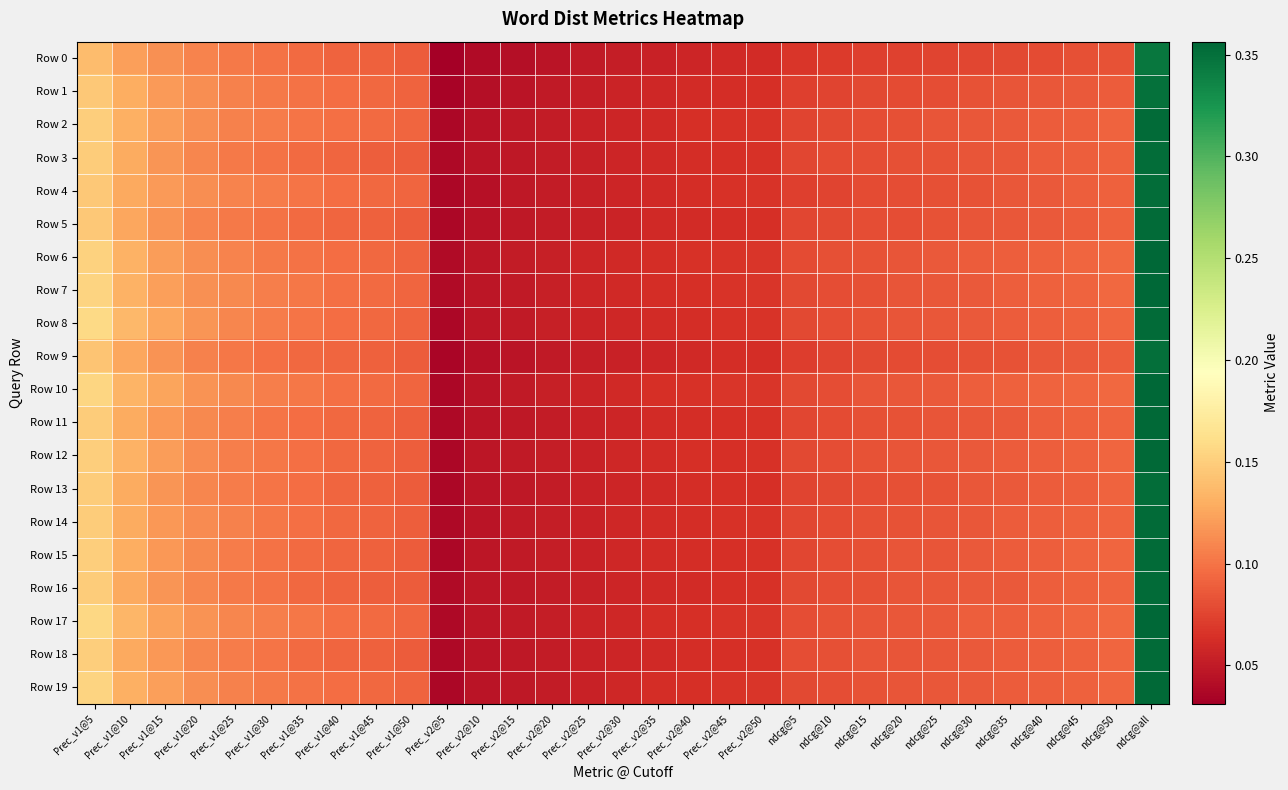

Reading right to left, what are all the values shown in this chart?

Row 0: ndcg@all=0.3	ndcg@50=0.1	ndcg@45=0.1	ndcg@40=0.1	ndcg@35=0.1	ndcg@30=0.1	ndcg@25=0.1	ndcg@20=0.1	ndcg@15=0.1	ndcg@10=0.1	ndcg@5=0.1	Prec_v2@50=0.1	Prec_v2@45=0.1	Prec_v2@40=0.1	Prec_v2@35=0.1	Prec_v2@30=0.1	Prec_v2@25=0.0	Prec_v2@20=0.0	Prec_v2@15=0.0	Prec_v2@10=0.0	Prec_v2@5=0.0	Prec_v1@50=0.1	Prec_v1@45=0.1	Prec_v1@40=0.1	Prec_v1@35=0.1	Prec_v1@30=0.1	Prec_v1@25=0.1	Prec_v1@20=0.1	Prec_v1@15=0.1	Prec_v1@10=0.1	Prec_v1@5=0.1
Row 1: ndcg@all=0.3	ndcg@50=0.1	ndcg@45=0.1	ndcg@40=0.1	ndcg@35=0.1	ndcg@30=0.1	ndcg@25=0.1	ndcg@20=0.1	ndcg@15=0.1	ndcg@10=0.1	ndcg@5=0.1	Prec_v2@50=0.1	Prec_v2@45=0.1	Prec_v2@40=0.1	Prec_v2@35=0.1	Prec_v2@30=0.1	Prec_v2@25=0.1	Prec_v2@20=0.0	Prec_v2@15=0.0	Prec_v2@10=0.0	Prec_v2@5=0.0	Prec_v1@50=0.1	Prec_v1@45=0.1	Prec_v1@40=0.1	Prec_v1@35=0.1	Prec_v1@30=0.1	Prec_v1@25=0.1	Prec_v1@20=0.1	Prec_v1@15=0.1	Prec_v1@10=0.1	Prec_v1@5=0.1
Row 2: ndcg@all=0.4	ndcg@50=0.1	ndcg@45=0.1	ndcg@40=0.1	ndcg@35=0.1	ndcg@30=0.1	ndcg@25=0.1	ndcg@20=0.1	ndcg@15=0.1	ndcg@10=0.1	ndcg@5=0.1	Prec_v2@50=0.1	Prec_v2@45=0.1	Prec_v2@40=0.1	Prec_v2@35=0.1	Prec_v2@30=0.1	Prec_v2@25=0.1	Prec_v2@20=0.1	Prec_v2@15=0.0	Prec_v2@10=0.0	Prec_v2@5=0.0	Prec_v1@50=0.1	Prec_v1@45=0.1	Prec_v1@40=0.1	Prec_v1@35=0.1	Prec_v1@30=0.1	Prec_v1@25=0.1	Prec_v1@20=0.1	Prec_v1@15=0.1	Prec_v1@10=0.1	Prec_v1@5=0.2
Row 3: ndcg@all=0.4	ndcg@50=0.1	ndcg@45=0.1	ndcg@40=0.1	ndcg@35=0.1	ndcg@30=0.1	ndcg@25=0.1	ndcg@20=0.1	ndcg@15=0.1	ndcg@10=0.1	ndcg@5=0.1	Prec_v2@50=0.1	Prec_v2@45=0.1	Prec_v2@40=0.1	Prec_v2@35=0.1	Prec_v2@30=0.1	Prec_v2@25=0.1	Prec_v2@20=0.1	Prec_v2@15=0.0	Prec_v2@10=0.0	Prec_v2@5=0.0	Prec_v1@50=0.1	Prec_v1@45=0.1	Prec_v1@40=0.1	Prec_v1@35=0.1	Prec_v1@30=0.1	Prec_v1@25=0.1	Prec_v1@20=0.1	Prec_v1@15=0.1	Prec_v1@10=0.1	Prec_v1@5=0.1
Row 4: ndcg@all=0.4	ndcg@50=0.1	ndcg@45=0.1	ndcg@40=0.1	ndcg@35=0.1	ndcg@30=0.1	ndcg@25=0.1	ndcg@20=0.1	ndcg@15=0.1	ndcg@10=0.1	ndcg@5=0.1	Prec_v2@50=0.1	Prec_v2@45=0.1	Prec_v2@40=0.1	Prec_v2@35=0.1	Prec_v2@30=0.1	Prec_v2@25=0.1	Prec_v2@20=0.1	Prec_v2@15=0.0	Prec_v2@10=0.0	Prec_v2@5=0.0	Prec_v1@50=0.1	Prec_v1@45=0.1	Prec_v1@40=0.1	Prec_v1@35=0.1	Prec_v1@30=0.1	Prec_v1@25=0.1	Prec_v1@20=0.1	Prec_v1@15=0.1	Prec_v1@10=0.1	Prec_v1@5=0.1
Row 5: ndcg@all=0.4	ndcg@50=0.1	ndcg@45=0.1	ndcg@40=0.1	ndcg@35=0.1	ndcg@30=0.1	ndcg@25=0.1	ndcg@20=0.1	ndcg@15=0.1	ndcg@10=0.1	ndcg@5=0.1	Prec_v2@50=0.1	Prec_v2@45=0.1	Prec_v2@40=0.1	Prec_v2@35=0.1	Prec_v2@30=0.1	Prec_v2@25=0.1	Prec_v2@20=0.1	Prec_v2@15=0.0	Prec_v2@10=0.0	Prec_v2@5=0.0	Prec_v1@50=0.1	Prec_v1@45=0.1	Prec_v1@40=0.1	Prec_v1@35=0.1	Prec_v1@30=0.1	Prec_v1@25=0.1	Prec_v1@20=0.1	Prec_v1@15=0.1	Prec_v1@10=0.1	Prec_v1@5=0.1
Row 6: ndcg@all=0.4	ndcg@50=0.1	ndcg@45=0.1	ndcg@40=0.1	ndcg@35=0.1	ndcg@30=0.1	ndcg@25=0.1	ndcg@20=0.1	ndcg@15=0.1	ndcg@10=0.1	ndcg@5=0.1	Prec_v2@50=0.1	Prec_v2@45=0.1	Prec_v2@40=0.1	Prec_v2@35=0.1	Prec_v2@30=0.1	Prec_v2@25=0.1	Prec_v2@20=0.1	Prec_v2@15=0.1	Prec_v2@10=0.0	Prec_v2@5=0.0	Prec_v1@50=0.1	Prec_v1@45=0.1	Prec_v1@40=0.1	Prec_v1@35=0.1	Prec_v1@30=0.1	Prec_v1@25=0.1	Prec_v1@20=0.1	Prec_v1@15=0.1	Prec_v1@10=0.1	Prec_v1@5=0.2
Row 7: ndcg@all=0.4	ndcg@50=0.1	ndcg@45=0.1	ndcg@40=0.1	ndcg@35=0.1	ndcg@30=0.1	ndcg@25=0.1	ndcg@20=0.1	ndcg@15=0.1	ndcg@10=0.1	ndcg@5=0.1	Prec_v2@50=0.1	Prec_v2@45=0.1	Prec_v2@40=0.1	Prec_v2@35=0.1	Prec_v2@30=0.1	Prec_v2@25=0.1	Prec_v2@20=0.1	Prec_v2@15=0.1	Prec_v2@10=0.0	Prec_v2@5=0.0	Prec_v1@50=0.1	Prec_v1@45=0.1	Prec_v1@40=0.1	Prec_v1@35=0.1	Prec_v1@30=0.1	Prec_v1@25=0.1	Prec_v1@20=0.1	Prec_v1@15=0.1	Prec_v1@10=0.1	Prec_v1@5=0.2
Row 8: ndcg@all=0.4	ndcg@50=0.1	ndcg@45=0.1	ndcg@40=0.1	ndcg@35=0.1	ndcg@30=0.1	ndcg@25=0.1	ndcg@20=0.1	ndcg@15=0.1	ndcg@10=0.1	ndcg@5=0.1	Prec_v2@50=0.1	Prec_v2@45=0.1	Prec_v2@40=0.1	Prec_v2@35=0.1	Prec_v2@30=0.1	Prec_v2@25=0.1	Prec_v2@20=0.1	Prec_v2@15=0.0	Prec_v2@10=0.0	Prec_v2@5=0.0	Prec_v1@50=0.1	Prec_v1@45=0.1	Prec_v1@40=0.1	Prec_v1@35=0.1	Prec_v1@30=0.1	Prec_v1@25=0.1	Prec_v1@20=0.1	Prec_v1@15=0.1	Prec_v1@10=0.1	Prec_v1@5=0.2
Row 9: ndcg@all=0.4	ndcg@50=0.1	ndcg@45=0.1	ndcg@40=0.1	ndcg@35=0.1	ndcg@30=0.1	ndcg@25=0.1	ndcg@20=0.1	ndcg@15=0.1	ndcg@10=0.1	ndcg@5=0.1	Prec_v2@50=0.1	Prec_v2@45=0.1	Prec_v2@40=0.1	Prec_v2@35=0.1	Prec_v2@30=0.1	Prec_v2@25=0.1	Prec_v2@20=0.0	Prec_v2@15=0.0	Prec_v2@10=0.0	Prec_v2@5=0.0	Prec_v1@50=0.1	Prec_v1@45=0.1	Prec_v1@40=0.1	Prec_v1@35=0.1	Prec_v1@30=0.1	Prec_v1@25=0.1	Prec_v1@20=0.1	Prec_v1@15=0.1	Prec_v1@10=0.1	Prec_v1@5=0.1
Row 10: ndcg@all=0.4	ndcg@50=0.1	ndcg@45=0.1	ndcg@40=0.1	ndcg@35=0.1	ndcg@30=0.1	ndcg@25=0.1	ndcg@20=0.1	ndcg@15=0.1	ndcg@10=0.1	ndcg@5=0.1	Prec_v2@50=0.1	Prec_v2@45=0.1	Prec_v2@40=0.1	Prec_v2@35=0.1	Prec_v2@30=0.1	Prec_v2@25=0.1	Prec_v2@20=0.1	Prec_v2@15=0.1	Prec_v2@10=0.0	Prec_v2@5=0.0	Prec_v1@50=0.1	Prec_v1@45=0.1	Prec_v1@40=0.1	Prec_v1@35=0.1	Prec_v1@30=0.1	Prec_v1@25=0.1	Prec_v1@20=0.1	Prec_v1@15=0.1	Prec_v1@10=0.1	Prec_v1@5=0.2
Row 11: ndcg@all=0.4	ndcg@50=0.1	ndcg@45=0.1	ndcg@40=0.1	ndcg@35=0.1	ndcg@30=0.1	ndcg@25=0.1	ndcg@20=0.1	ndcg@15=0.1	ndcg@10=0.1	ndcg@5=0.1	Prec_v2@50=0.1	Prec_v2@45=0.1	Prec_v2@40=0.1	Prec_v2@35=0.1	Prec_v2@30=0.1	Prec_v2@25=0.1	Prec_v2@20=0.1	Prec_v2@15=0.0	Prec_v2@10=0.0	Prec_v2@5=0.0	Prec_v1@50=0.1	Prec_v1@45=0.1	Prec_v1@40=0.1	Prec_v1@35=0.1	Prec_v1@30=0.1	Prec_v1@25=0.1	Prec_v1@20=0.1	Prec_v1@15=0.1	Prec_v1@10=0.1	Prec_v1@5=0.1
Row 12: ndcg@all=0.4	ndcg@50=0.1	ndcg@45=0.1	ndcg@40=0.1	ndcg@35=0.1	ndcg@30=0.1	ndcg@25=0.1	ndcg@20=0.1	ndcg@15=0.1	ndcg@10=0.1	ndcg@5=0.1	Prec_v2@50=0.1	Prec_v2@45=0.1	Prec_v2@40=0.1	Prec_v2@35=0.1	Prec_v2@30=0.1	Prec_v2@25=0.1	Prec_v2@20=0.1	Prec_v2@15=0.0	Prec_v2@10=0.0	Prec_v2@5=0.0	Prec_v1@50=0.1	Prec_v1@45=0.1	Prec_v1@40=0.1	Prec_v1@35=0.1	Prec_v1@30=0.1	Prec_v1@25=0.1	Prec_v1@20=0.1	Prec_v1@15=0.1	Prec_v1@10=0.1	Prec_v1@5=0.1
Row 13: ndcg@all=0.4	ndcg@50=0.1	ndcg@45=0.1	ndcg@40=0.1	ndcg@35=0.1	ndcg@30=0.1	ndcg@25=0.1	ndcg@20=0.1	ndcg@15=0.1	ndcg@10=0.1	ndcg@5=0.1	Prec_v2@50=0.1	Prec_v2@45=0.1	Prec_v2@40=0.1	Prec_v2@35=0.1	Prec_v2@30=0.1	Prec_v2@25=0.1	Prec_v2@20=0.1	Prec_v2@15=0.0	Prec_v2@10=0.0	Prec_v2@5=0.0	Prec_v1@50=0.1	Prec_v1@45=0.1	Prec_v1@40=0.1	Prec_v1@35=0.1	Prec_v1@30=0.1	Prec_v1@25=0.1	Prec_v1@20=0.1	Prec_v1@15=0.1	Prec_v1@10=0.1	Prec_v1@5=0.1
Row 14: ndcg@all=0.4	ndcg@50=0.1	ndcg@45=0.1	ndcg@40=0.1	ndcg@35=0.1	ndcg@30=0.1	ndcg@25=0.1	ndcg@20=0.1	ndcg@15=0.1	ndcg@10=0.1	ndcg@5=0.1	Prec_v2@50=0.1	Prec_v2@45=0.1	Prec_v2@40=0.1	Prec_v2@35=0.1	Prec_v2@30=0.1	Prec_v2@25=0.1	Prec_v2@20=0.1	Prec_v2@15=0.0	Prec_v2@10=0.0	Prec_v2@5=0.0	Prec_v1@50=0.1	Prec_v1@45=0.1	Prec_v1@40=0.1	Prec_v1@35=0.1	Prec_v1@30=0.1	Prec_v1@25=0.1	Prec_v1@20=0.1	Prec_v1@15=0.1	Prec_v1@10=0.1	Prec_v1@5=0.1
Row 15: ndcg@all=0.4	ndcg@50=0.1	ndcg@45=0.1	ndcg@40=0.1	ndcg@35=0.1	ndcg@30=0.1	ndcg@25=0.1	ndcg@20=0.1	ndcg@15=0.1	ndcg@10=0.1	ndcg@5=0.1	Prec_v2@50=0.1	Prec_v2@45=0.1	Prec_v2@40=0.1	Prec_v2@35=0.1	Prec_v2@30=0.1	Prec_v2@25=0.1	Prec_v2@20=0.1	Prec_v2@15=0.0	Prec_v2@10=0.0	Prec_v2@5=0.0	Prec_v1@50=0.1	Prec_v1@45=0.1	Prec_v1@40=0.1	Prec_v1@35=0.1	Prec_v1@30=0.1	Prec_v1@25=0.1	Prec_v1@20=0.1	Prec_v1@15=0.1	Prec_v1@10=0.1	Prec_v1@5=0.1
Row 16: ndcg@all=0.4	ndcg@50=0.1	ndcg@45=0.1	ndcg@40=0.1	ndcg@35=0.1	ndcg@30=0.1	ndcg@25=0.1	ndcg@20=0.1	ndcg@15=0.1	ndcg@10=0.1	ndcg@5=0.1	Prec_v2@50=0.1	Prec_v2@45=0.1	Prec_v2@40=0.1	Prec_v2@35=0.1	Prec_v2@30=0.1	Prec_v2@25=0.1	Prec_v2@20=0.1	Prec_v2@15=0.0	Prec_v2@10=0.0	Prec_v2@5=0.0	Prec_v1@50=0.1	Prec_v1@45=0.1	Prec_v1@40=0.1	Prec_v1@35=0.1	Prec_v1@30=0.1	Prec_v1@25=0.1	Prec_v1@20=0.1	Prec_v1@15=0.1	Prec_v1@10=0.1	Prec_v1@5=0.1
Row 17: ndcg@all=0.4	ndcg@50=0.1	ndcg@45=0.1	ndcg@40=0.1	ndcg@35=0.1	ndcg@30=0.1	ndcg@25=0.1	ndcg@20=0.1	ndcg@15=0.1	ndcg@10=0.1	ndcg@5=0.1	Prec_v2@50=0.1	Prec_v2@45=0.1	Prec_v2@40=0.1	Prec_v2@35=0.1	Prec_v2@30=0.1	Prec_v2@25=0.1	Prec_v2@20=0.1	Prec_v2@15=0.0	Prec_v2@10=0.0	Prec_v2@5=0.0	Prec_v1@50=0.1	Prec_v1@45=0.1	Prec_v1@40=0.1	Prec_v1@35=0.1	Prec_v1@30=0.1	Prec_v1@25=0.1	Prec_v1@20=0.1	Prec_v1@15=0.1	Prec_v1@10=0.1	Prec_v1@5=0.2
Row 18: ndcg@all=0.4	ndcg@50=0.1	ndcg@45=0.1	ndcg@40=0.1	ndcg@35=0.1	ndcg@30=0.1	ndcg@25=0.1	ndcg@20=0.1	ndcg@15=0.1	ndcg@10=0.1	ndcg@5=0.1	Prec_v2@50=0.1	Prec_v2@45=0.1	Prec_v2@40=0.1	Prec_v2@35=0.1	Prec_v2@30=0.1	Prec_v2@25=0.1	Prec_v2@20=0.1	Prec_v2@15=0.0	Prec_v2@10=0.0	Prec_v2@5=0.0	Prec_v1@50=0.1	Prec_v1@45=0.1	Prec_v1@40=0.1	Prec_v1@35=0.1	Prec_v1@30=0.1	Prec_v1@25=0.1	Prec_v1@20=0.1	Prec_v1@15=0.1	Prec_v1@10=0.1	Prec_v1@5=0.2
Row 19: ndcg@all=0.4	ndcg@50=0.1	ndcg@45=0.1	ndcg@40=0.1	ndcg@35=0.1	ndcg@30=0.1	ndcg@25=0.1	ndcg@20=0.1	ndcg@15=0.1	ndcg@10=0.1	ndcg@5=0.1	Prec_v2@50=0.1	Prec_v2@45=0.1	Prec_v2@40=0.1	Prec_v2@35=0.1	Prec_v2@30=0.1	Prec_v2@25=0.1	Prec_v2@20=0.1	Prec_v2@15=0.0	Prec_v2@10=0.0	Prec_v2@5=0.0	Prec_v1@50=0.1	Prec_v1@45=0.1	Prec_v1@40=0.1	Prec_v1@35=0.1	Prec_v1@30=0.1	Prec_v1@25=0.1	Prec_v1@20=0.1	Prec_v1@15=0.1	Prec_v1@10=0.1	Prec_v1@5=0.2